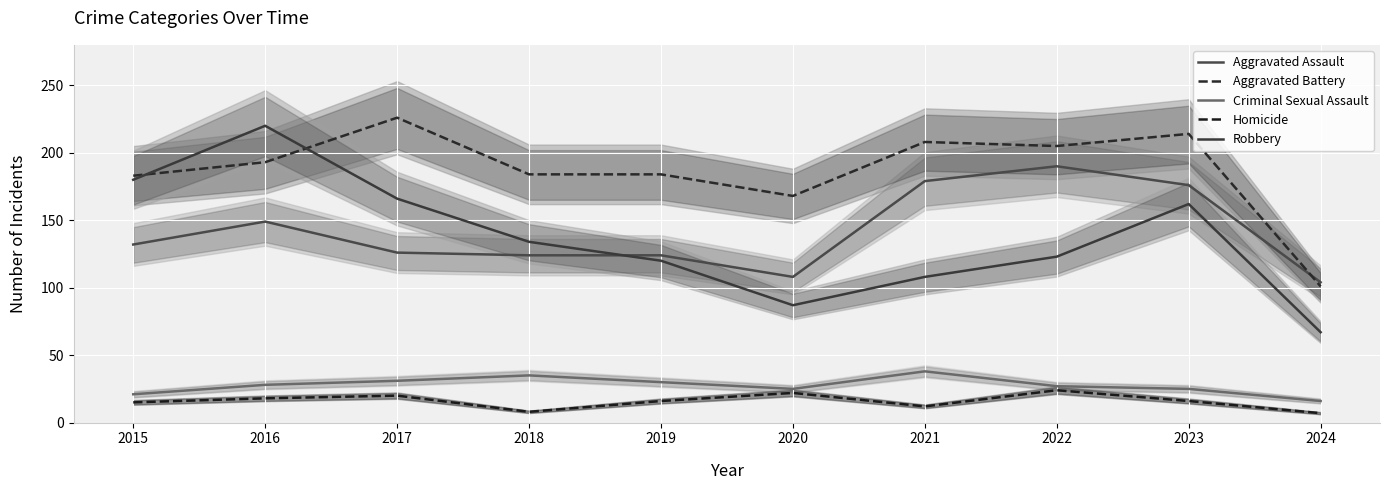

The value of Aggravated Battery at 2023 is 318. True or false?

False